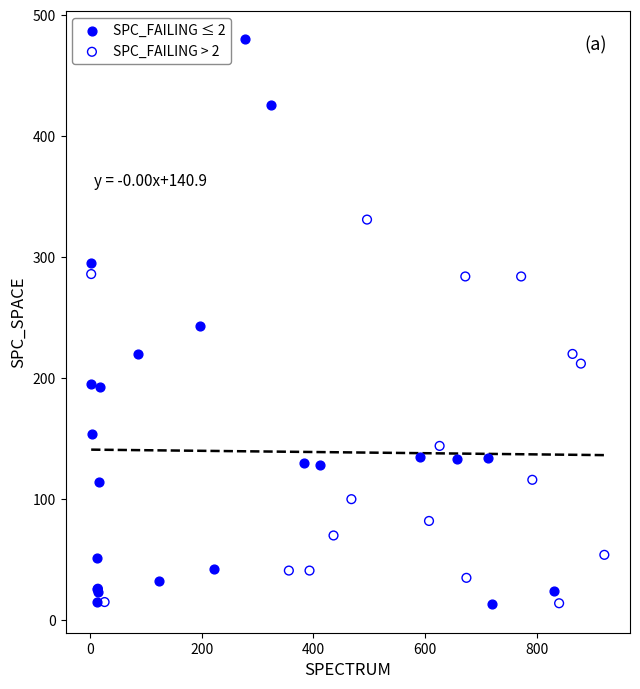

Which series reaches the maximum Y coordinate?

SPC_FAILING ≤ 2